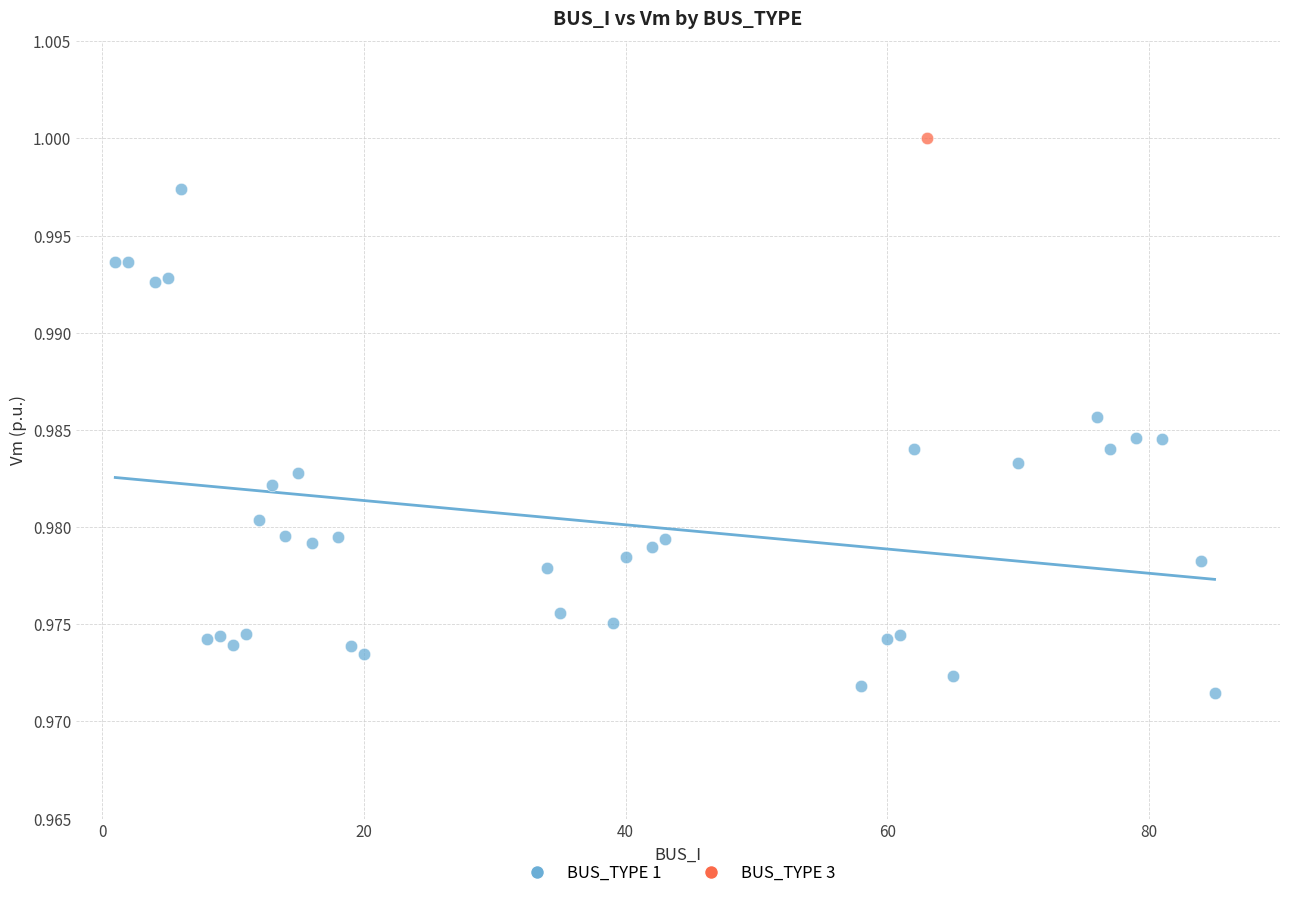

What are all the series names shown in the legend?

BUS_TYPE 1, BUS_TYPE 3